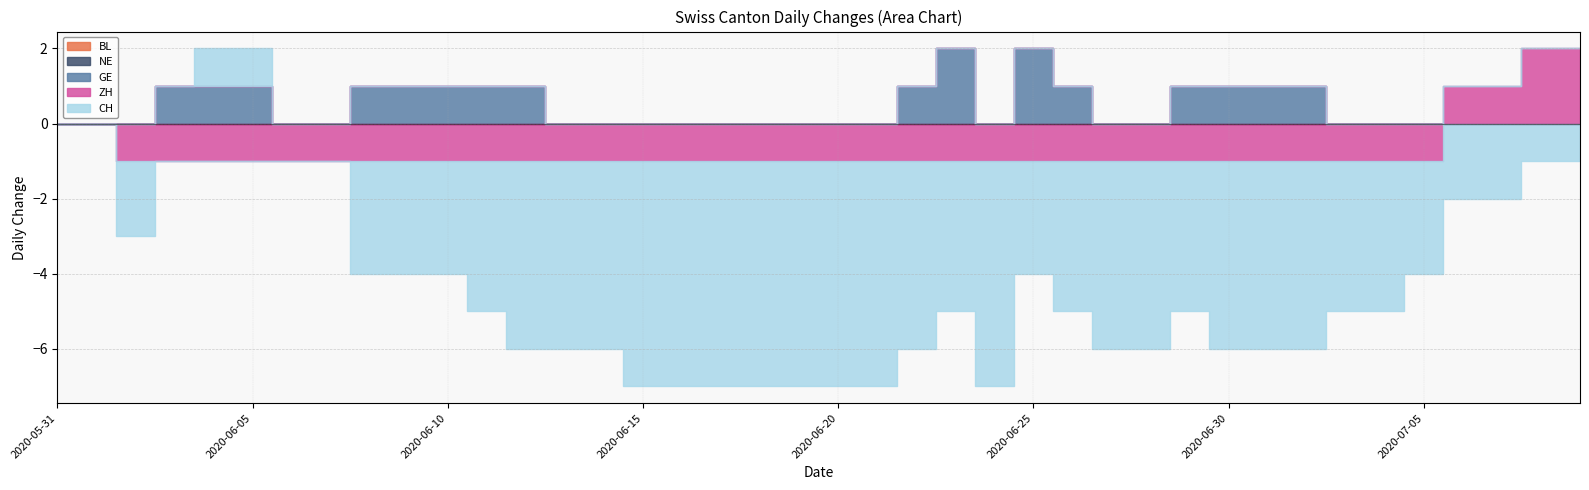

What is the total value across all series at 2020-07-06?

-1